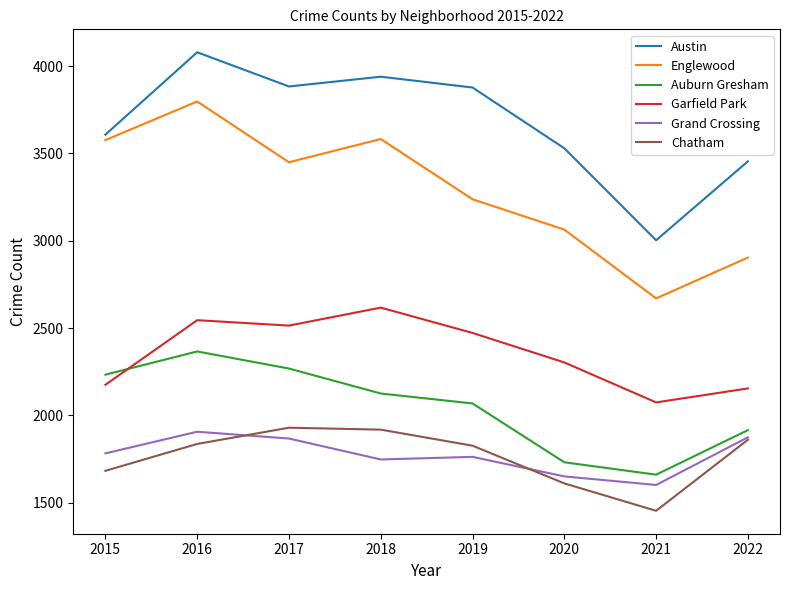

What is the greatest value displayed?

4080